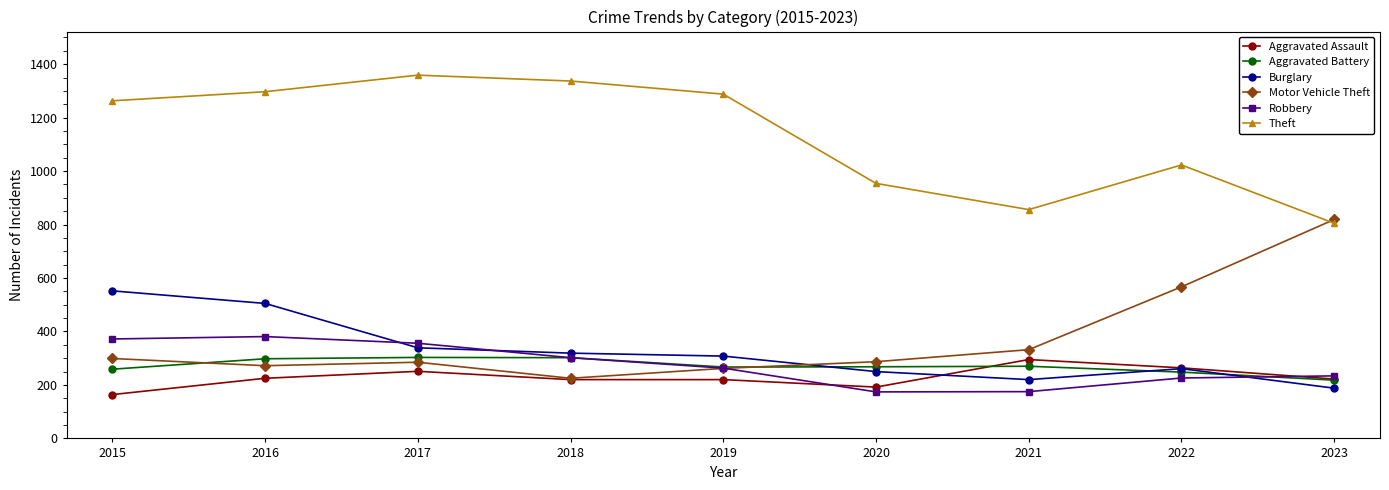

Is the value of Theft at 2017 greater than the value of Motor Vehicle Theft at 2015?

Yes